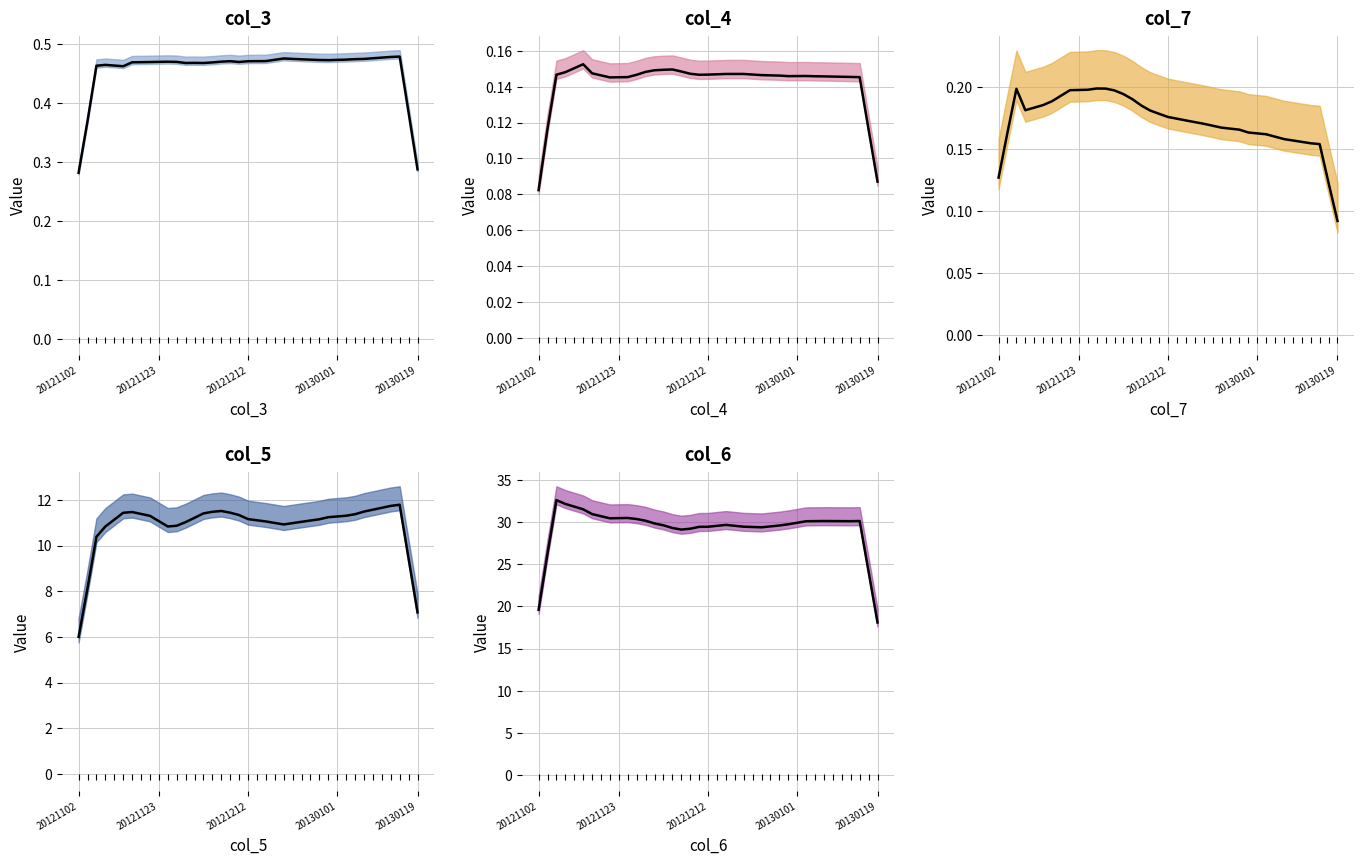

Which series reaches the maximum Y coordinate?

col_6